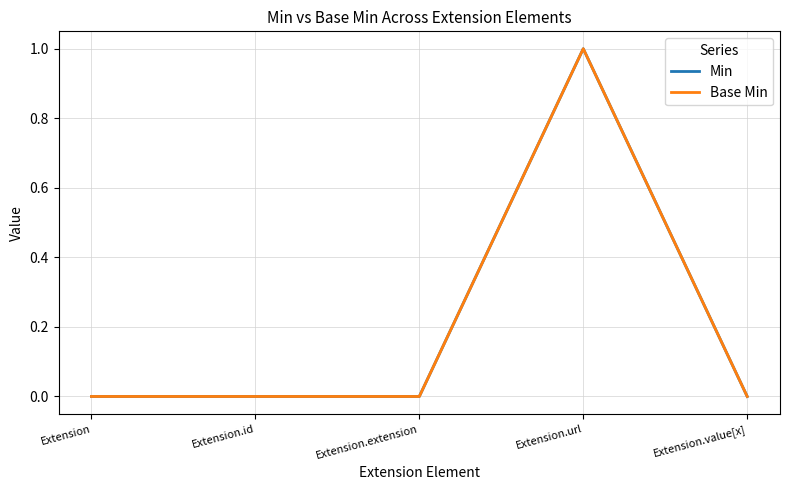

Does the chart have visible grid lines?

Yes